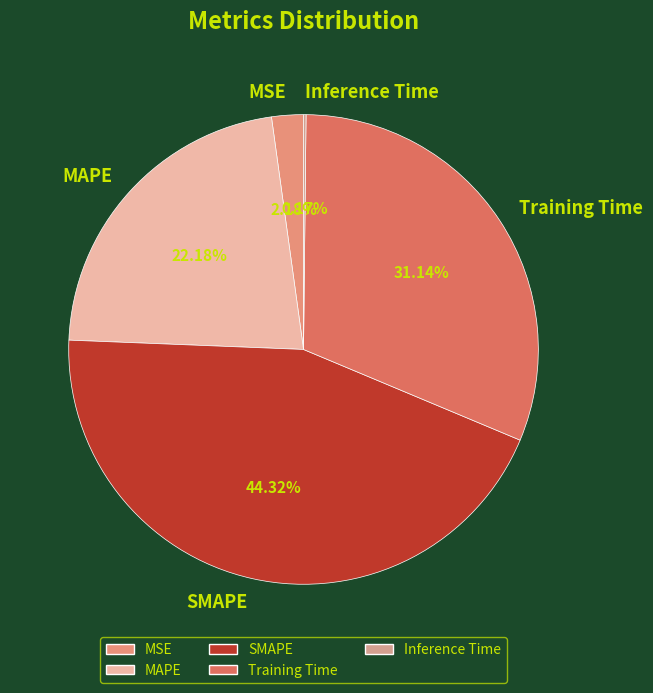

True or false: MSE accounts for 10% of the total.

False